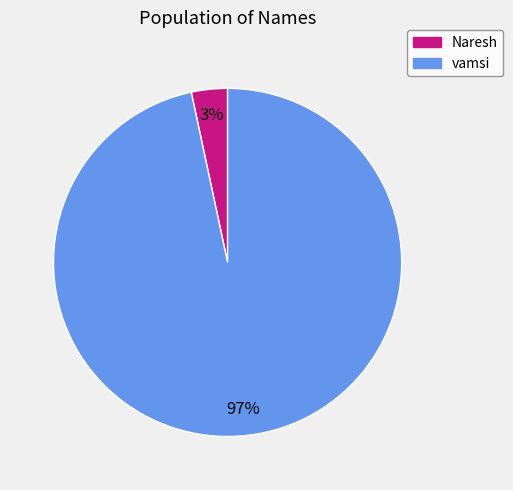

The vamsi slice represents 88% of the pie. True or false?

False